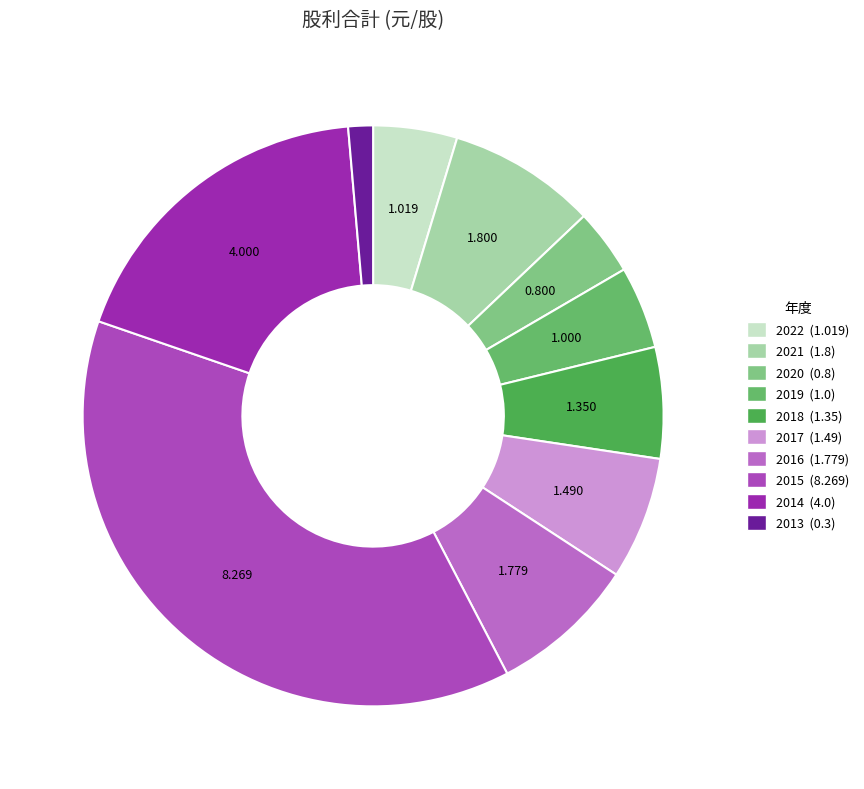

Between 2022 and 2014, which is larger?

2014